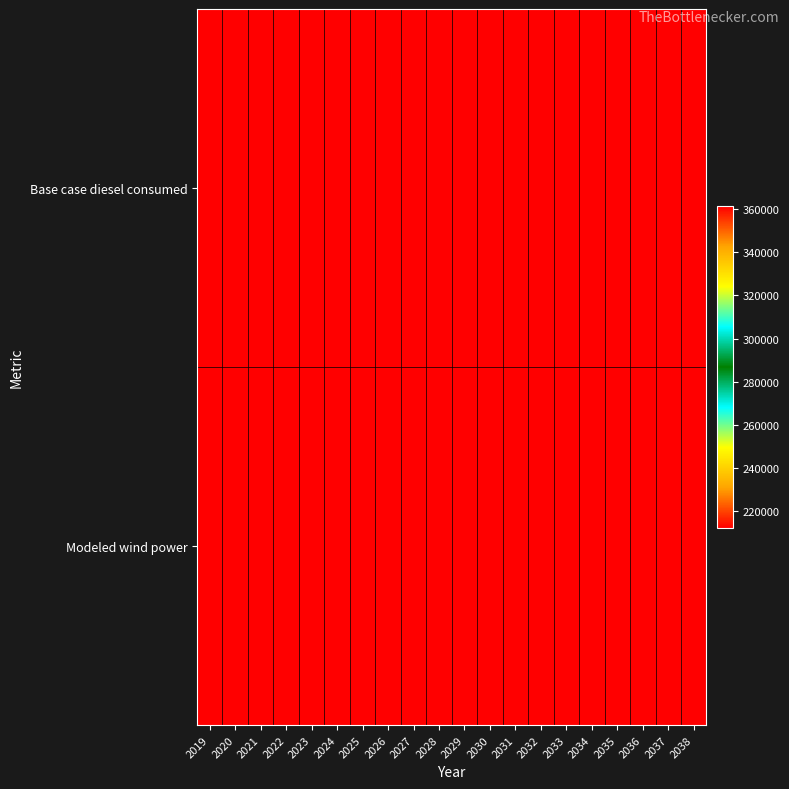

Which series has the largest total across all categories?

Base case diesel consumed